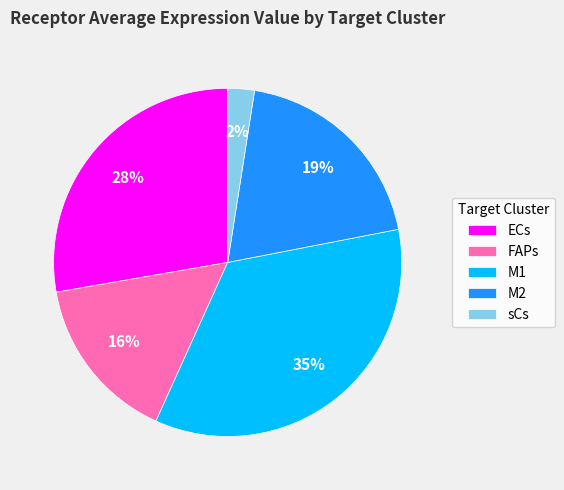

Count the number of slices in the pie.

5